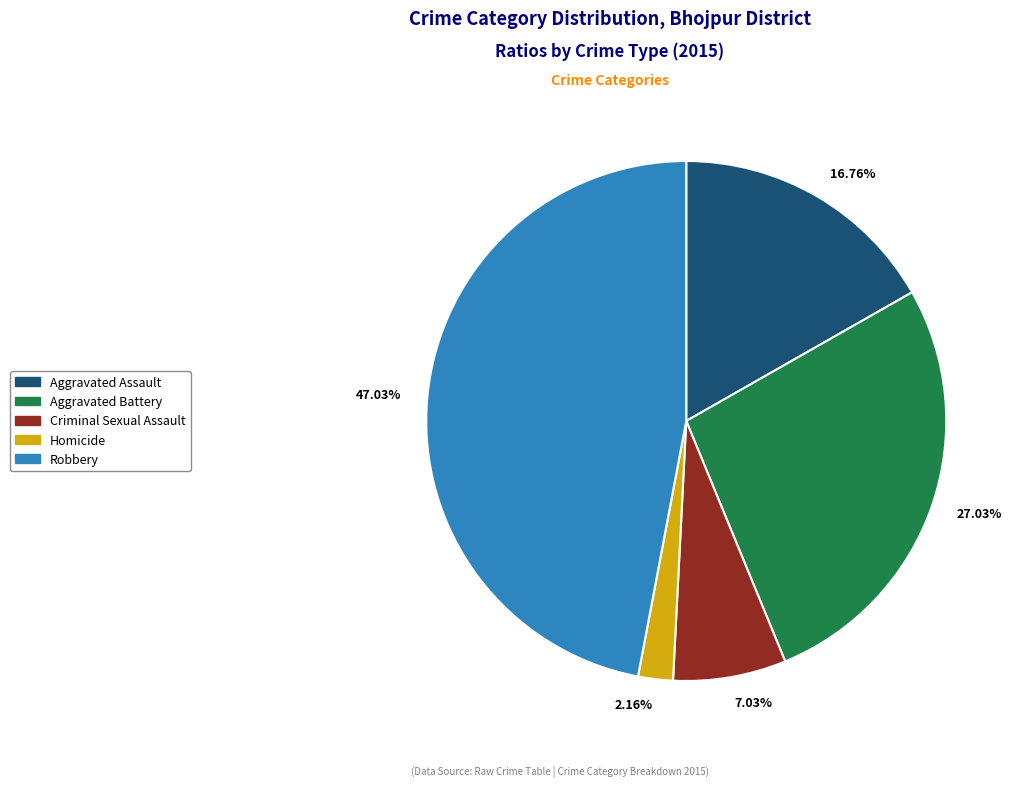

What is the ratio of the value at 47.03% to the value at 27.03%?

1.7